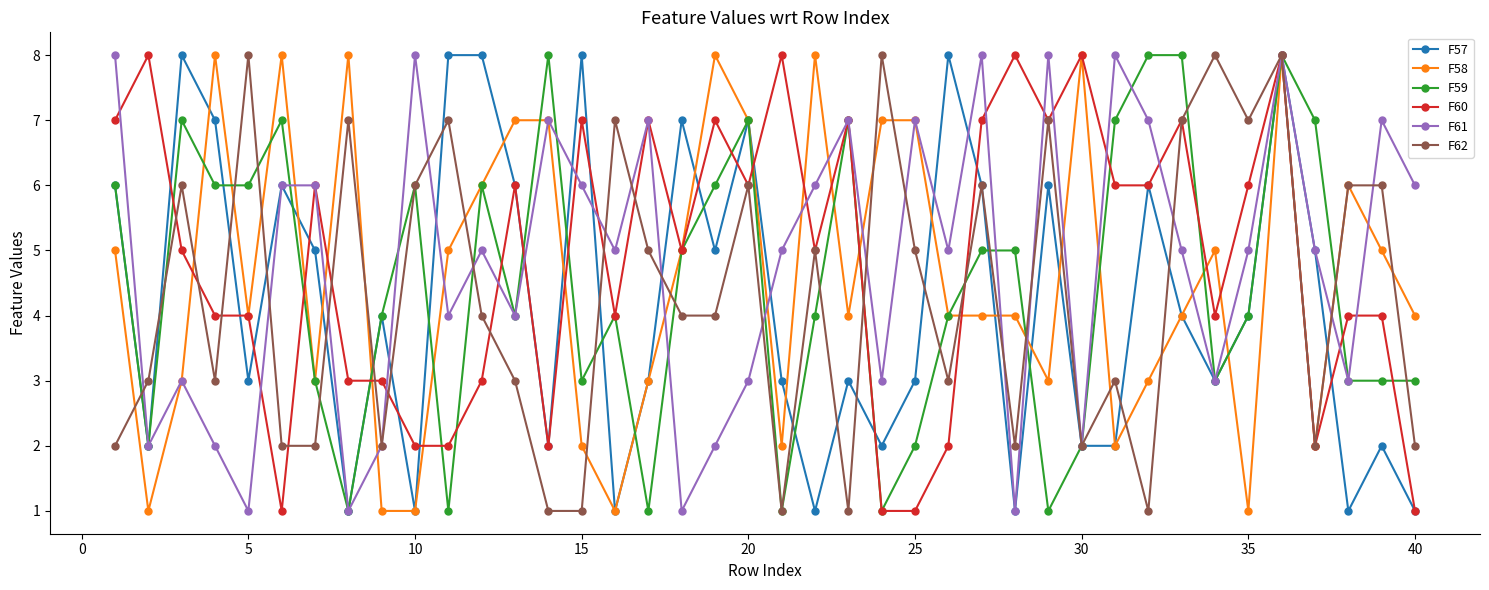

How many lines are shown in the chart?

6